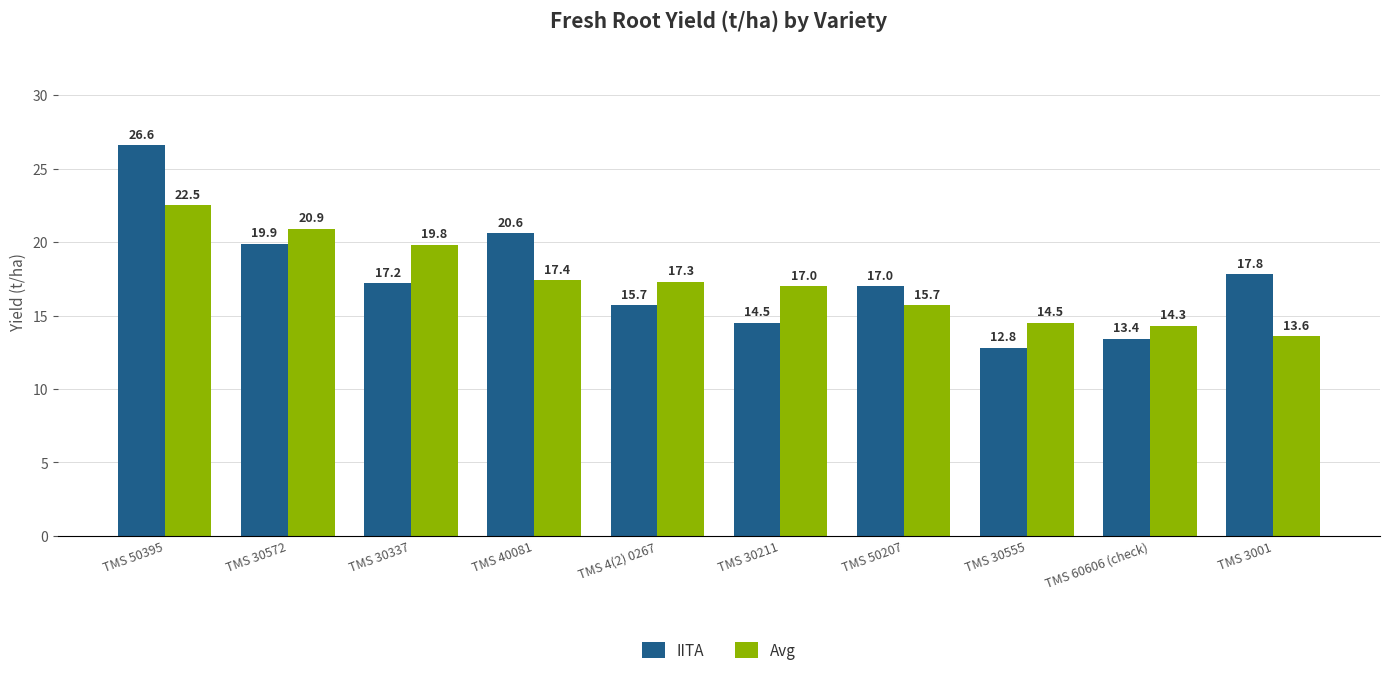

The Avg series shows 10.4 at TMS 50395. True or false?

False